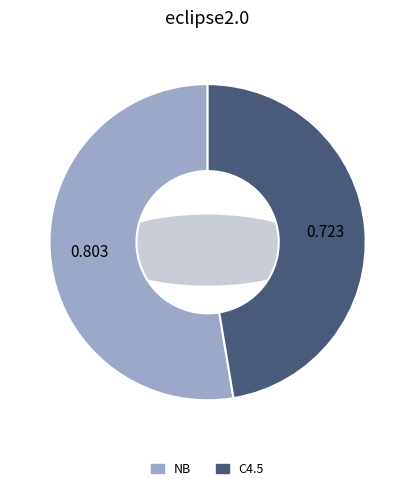

Combined, what portion of the pie is C4.5 and NB?

100.0%